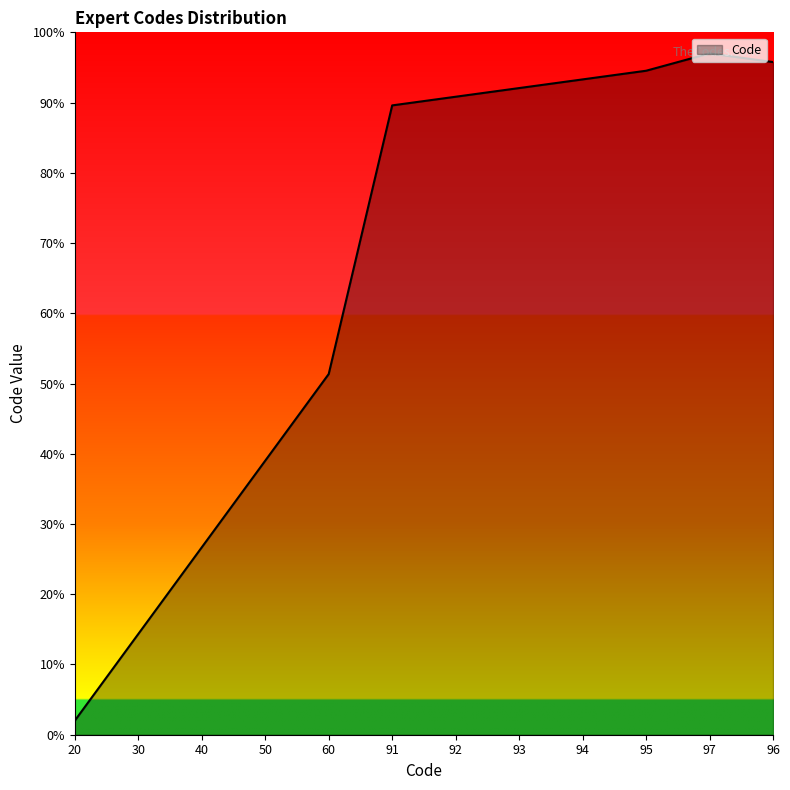

What is the difference between the maximum and minimum values?

95.0